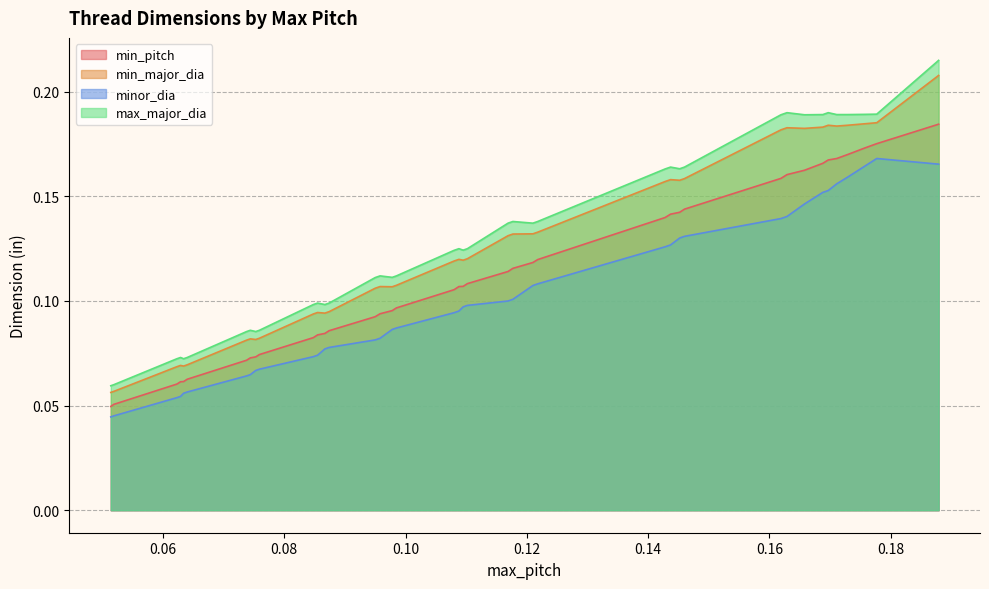

Which series has the largest range (max minus min)?

max_major_dia